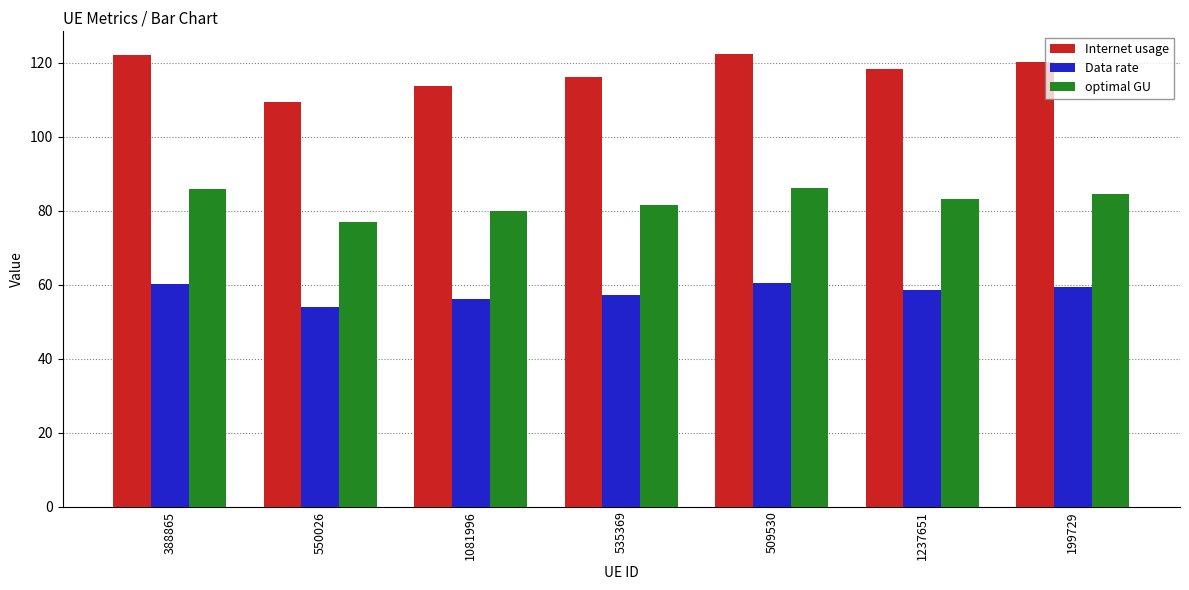

What is the sum of the Internet usage values at 1081996 and 509530?

236.1